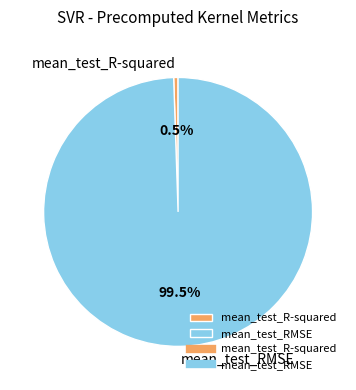

To the nearest percent, what is the combined percentage of mean_test_RMSE and mean_test_R-squared?

100%